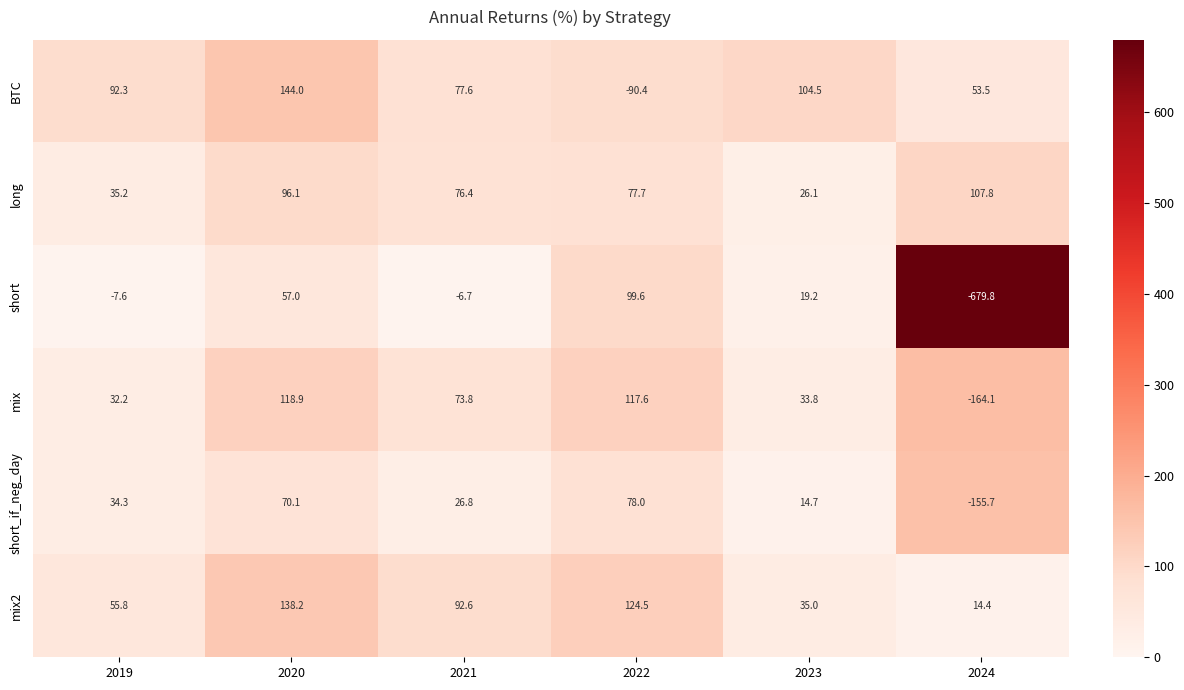

What is the sum of the long values at 2020 and 2021?

172.5